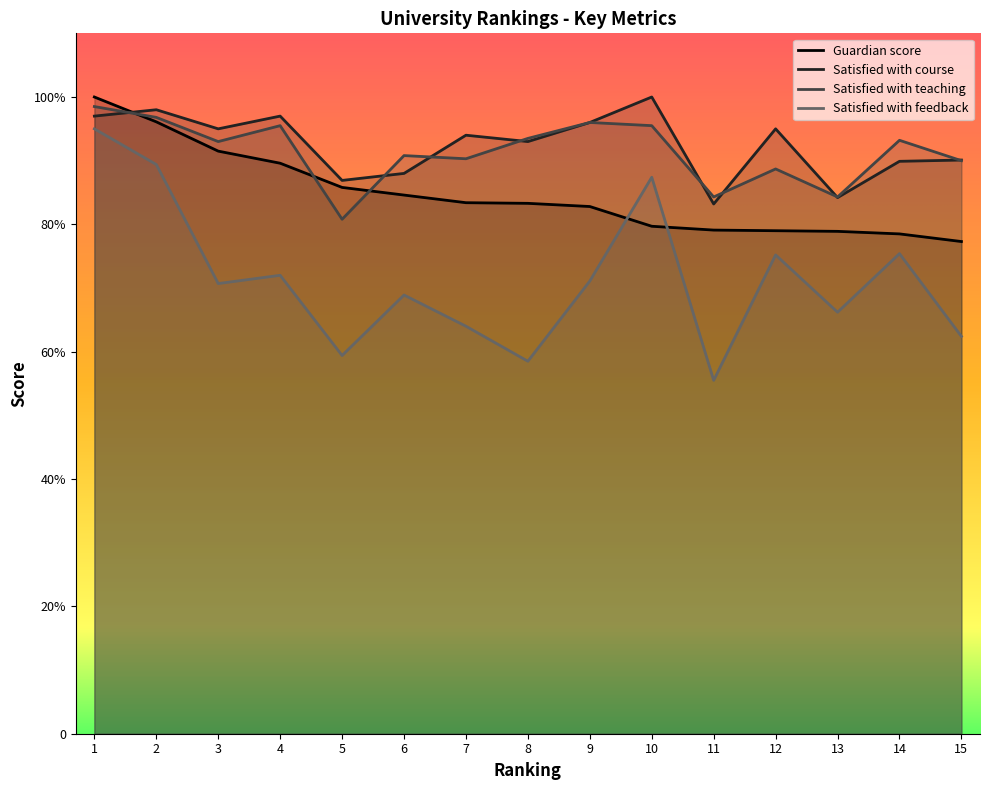

How many intersections are there between Satisfied with teaching and Satisfied with course?

8